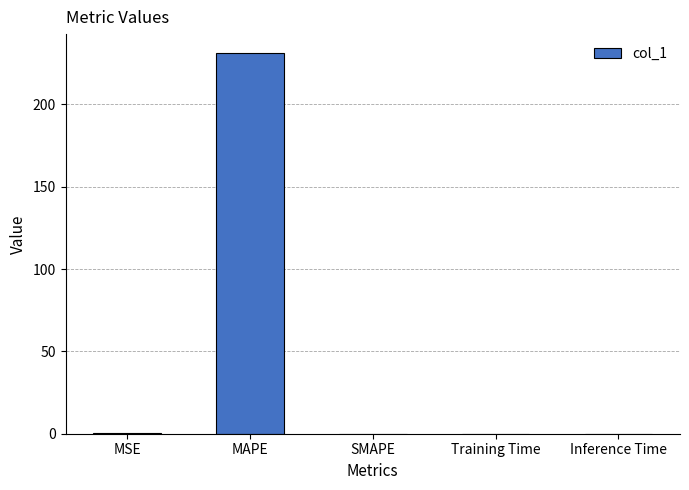

Count the number of data series in this chart.

1